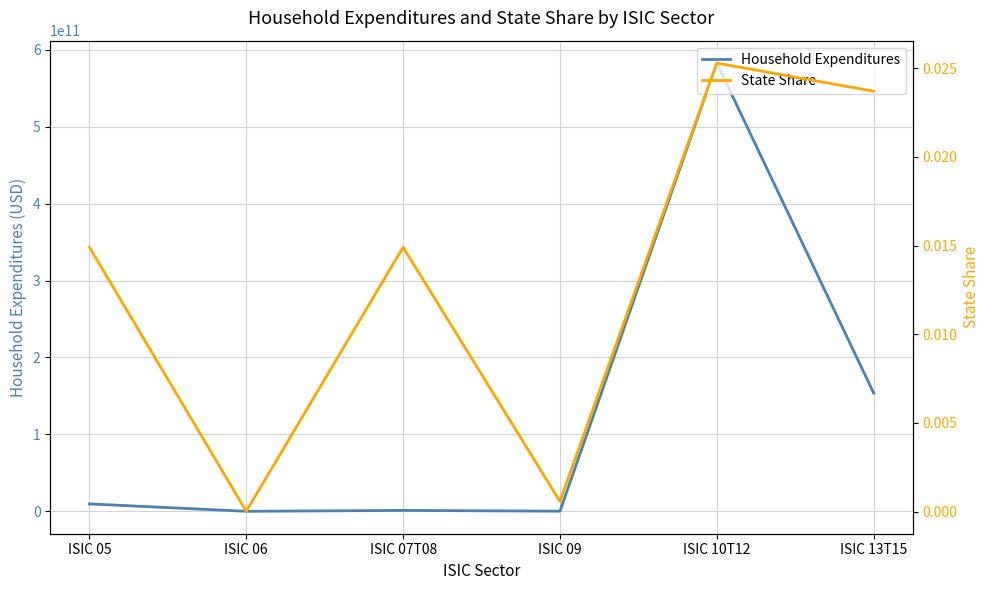

Is the value of Household Expenditures at ISIC 13T15 greater than the value of State Share at ISIC 13T15?

Yes